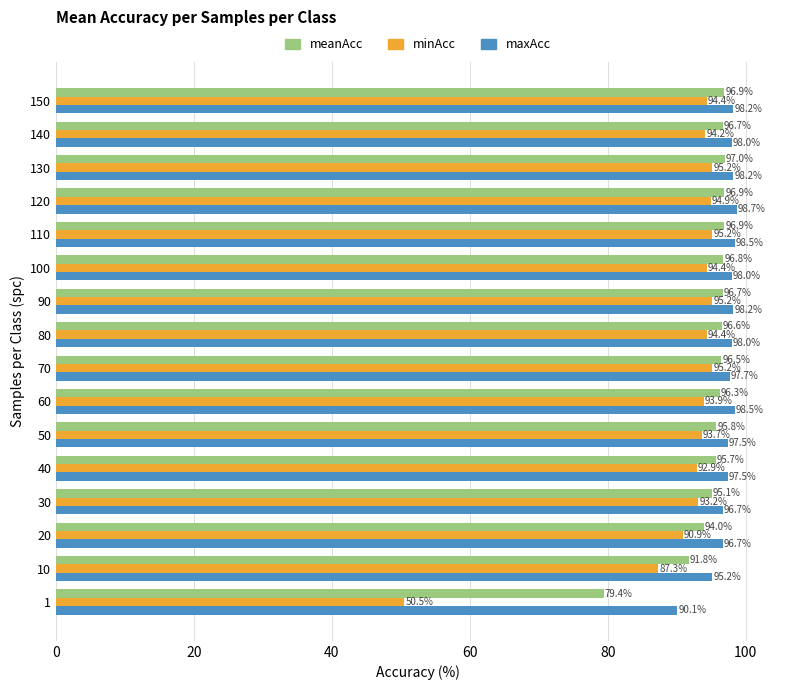

What is the difference between the second highest and second lowest values in the minAcc series?

7.9